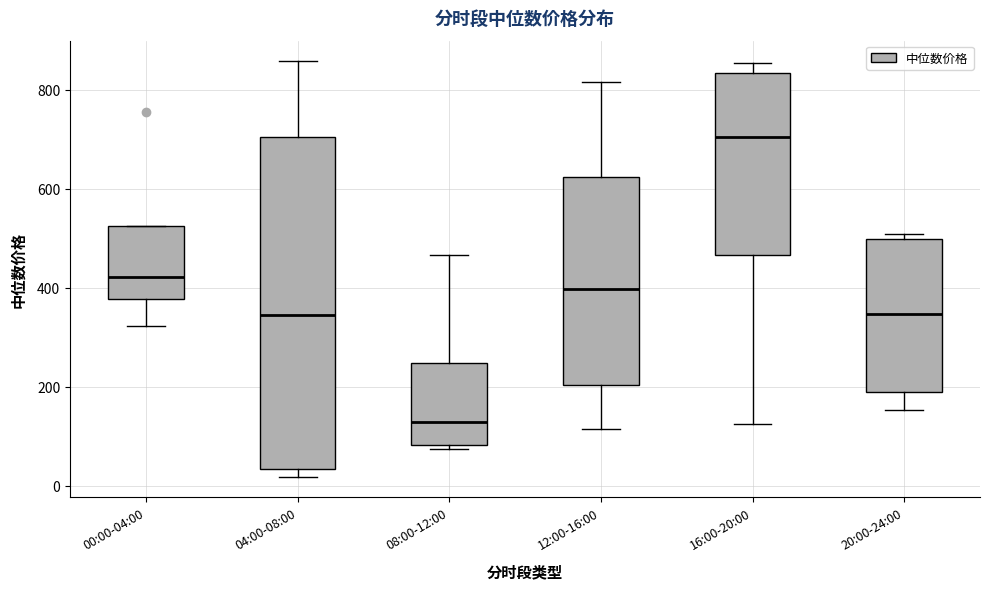

Reading left to right, transcribe this box plot: for each box, give where its median line is, the range the box spans, and where its two whiskers end, as read against the y-axis. The values are not printed on the chart, so give them approximately, as read against the axis.

00:00-04:00: median 420, box 380 to 520, whiskers 320 to 520
04:00-08:00: median 340, box 40 to 700, whiskers 20 to 860
08:00-12:00: median 120, box 80 to 240, whiskers 80 (just below the box's lower edge) to 460
12:00-16:00: median 400, box 200 to 620, whiskers 120 to 820
16:00-20:00: median 700, box 460 to 840, whiskers 120 to 860
20:00-24:00: median 340, box 180 to 500, whiskers 160 to 500 (just above the box's upper edge)